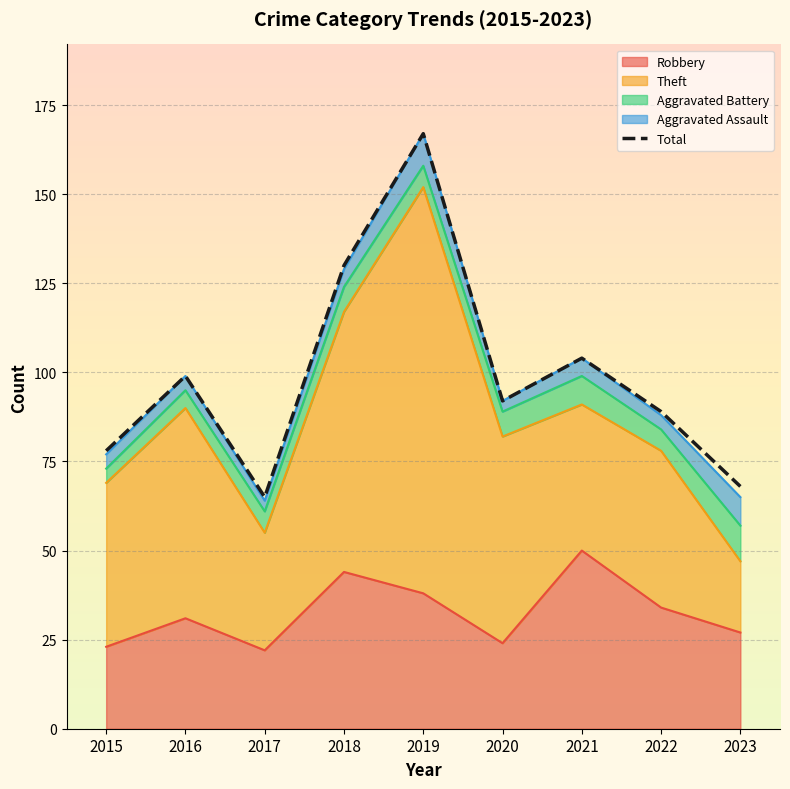

Count the number of categories in the chart.

9